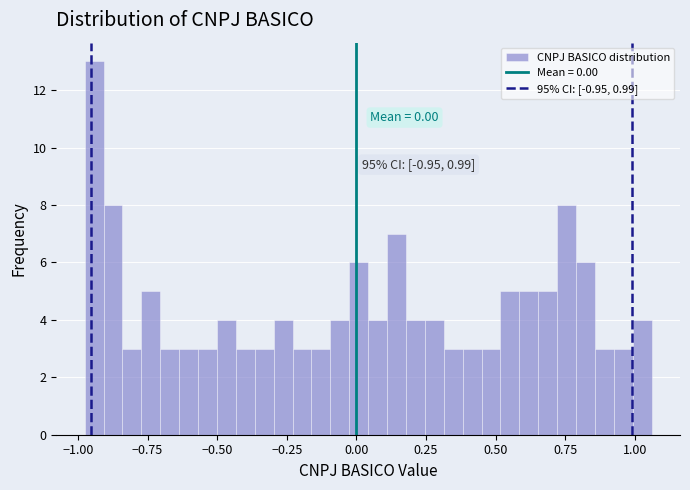

Read against the x-axis, roughly where is the centre of the tallest bar?

-0.95